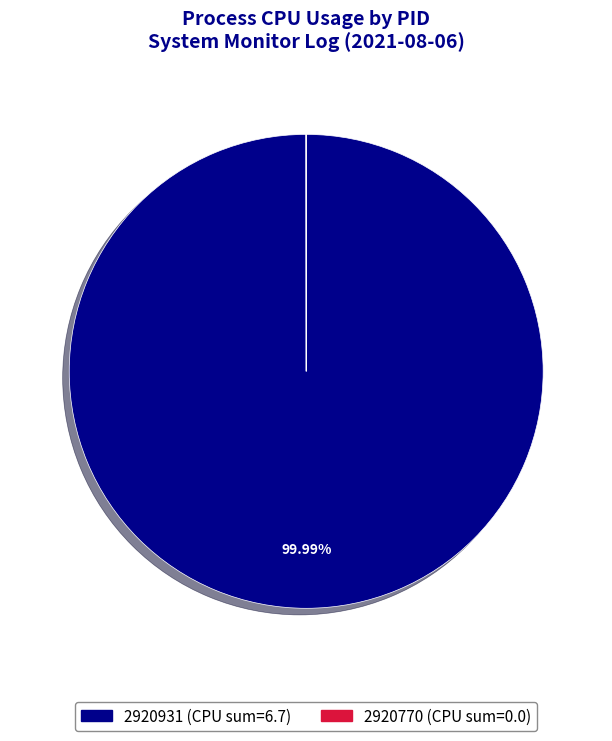

To the nearest percent, what is the average slice percentage?

50%